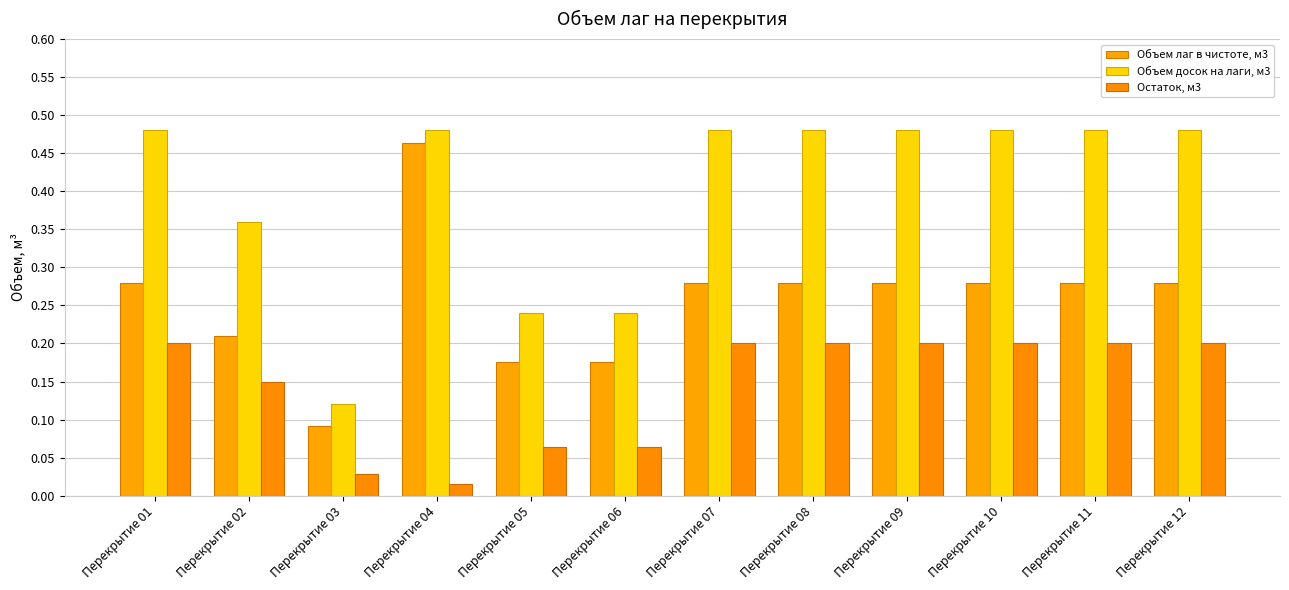

Are the bars horizontal?

No